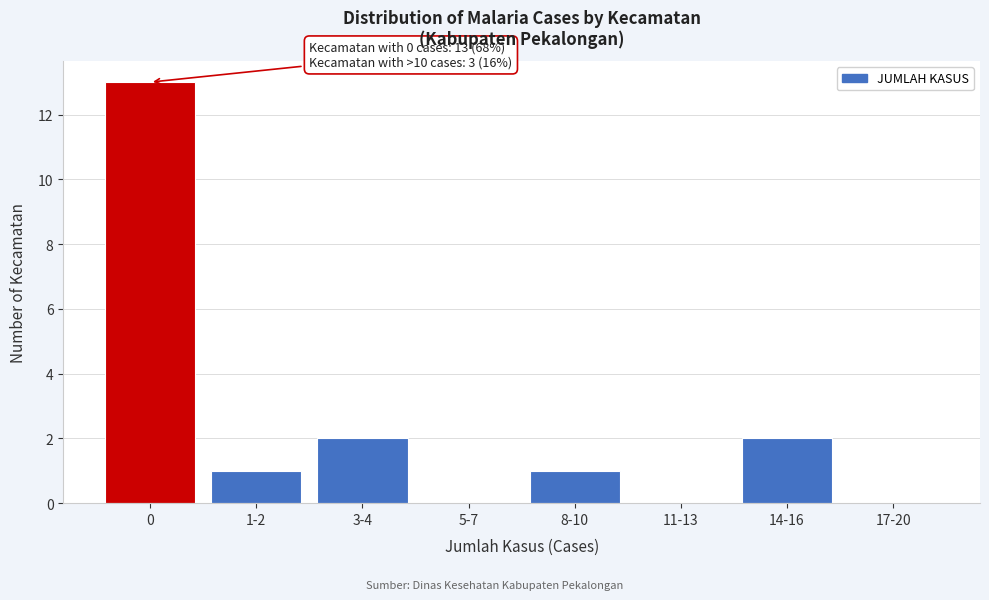

Reading left to right, extract all data points from this chart.

0=13	1-2=1	3-4=2	5-7=0	8-10=1	11-13=0	14-16=2	17-20=0